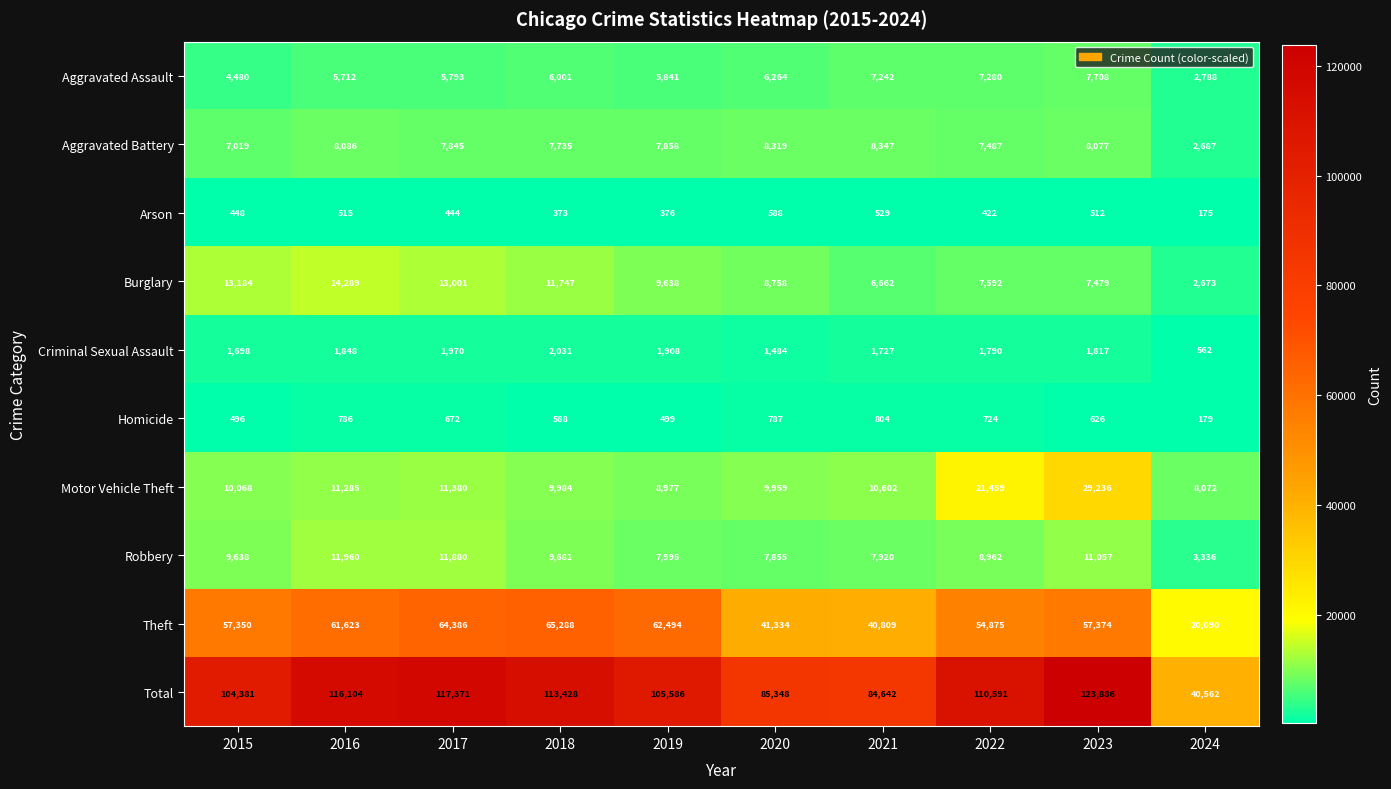

What is the difference between the Theft values at 2020 and 2015?

16016